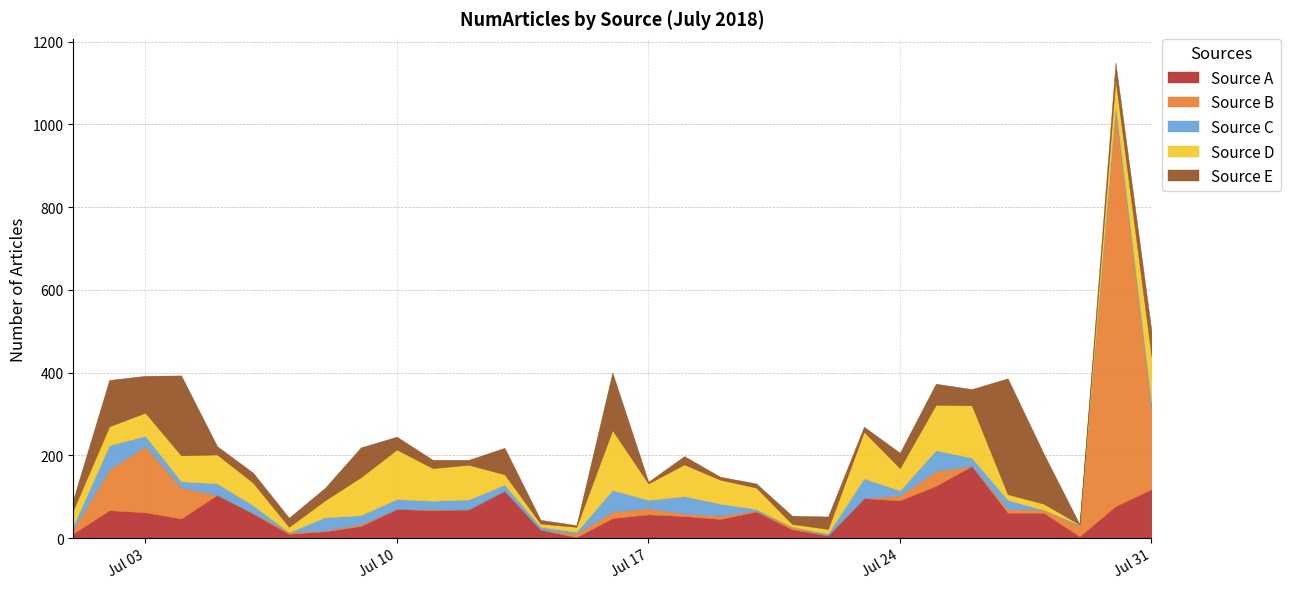

Which series ends up on top after the final intersection of Source A and Source D?

Source A